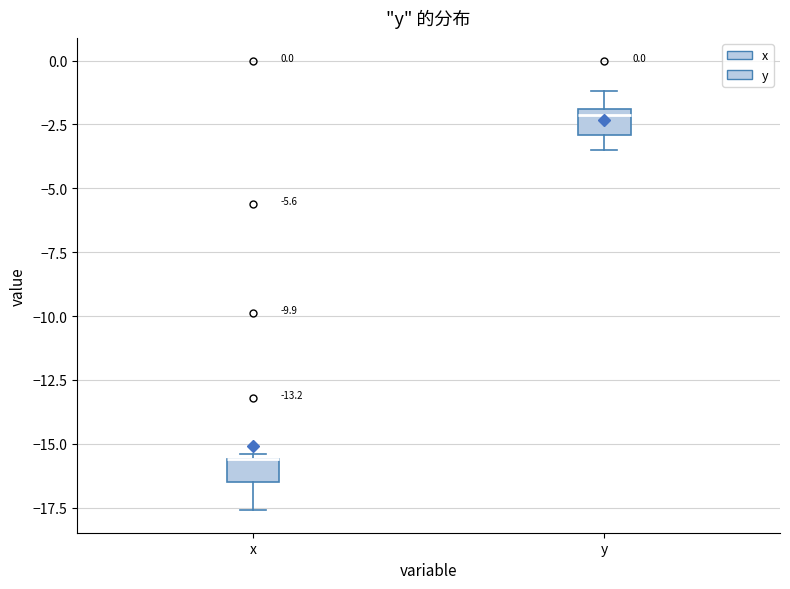

Reading left to right, read every box against the y-axis: the position of its median line, the range the box covers, and the ends of its whiskers. The values are not printed on the chart, so give them approximately, as read against the axis.

x: median -15.5 (drawn on the box's upper edge), box -16.5 to -15.5, whiskers -17.5 to -15.5 (just above the box's upper edge)
y: median -2.0 (just below the box's upper edge), box -3.0 to -2.0, whiskers -3.5 to -1.0